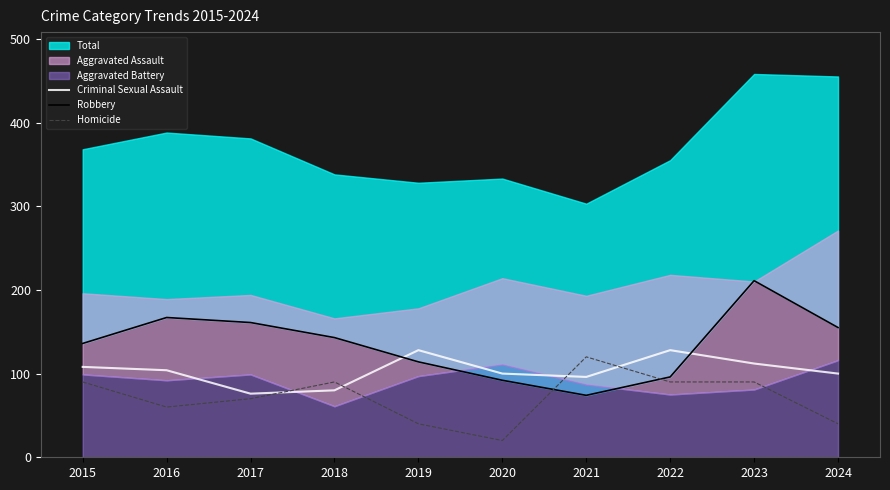

Does the chart display data point markers on the line(s)?

No